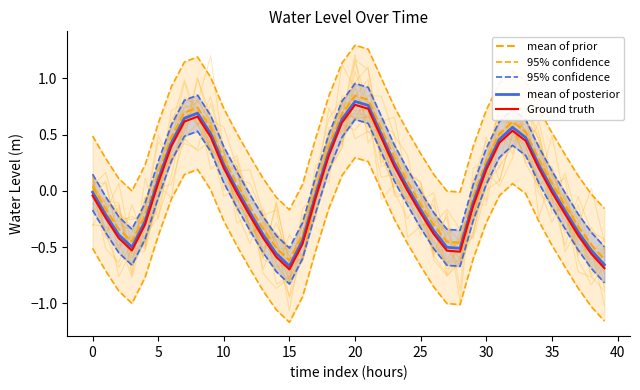

At which category is the sum across all series the highest?

20